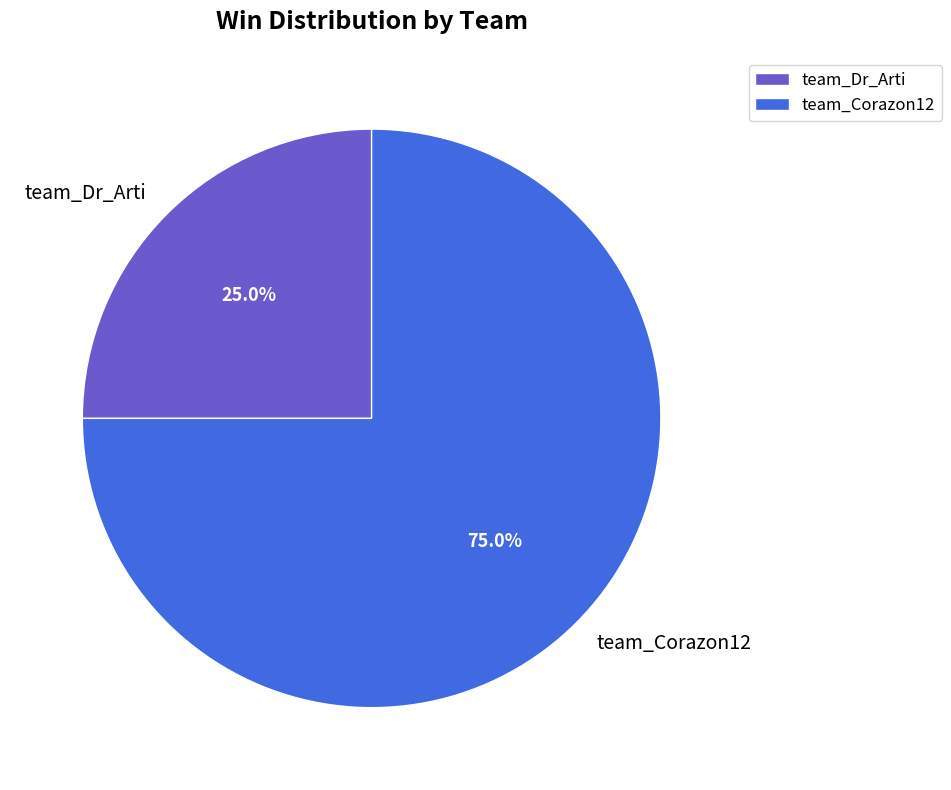

The team_Corazon12 slice represents 75% of the pie. True or false?

True